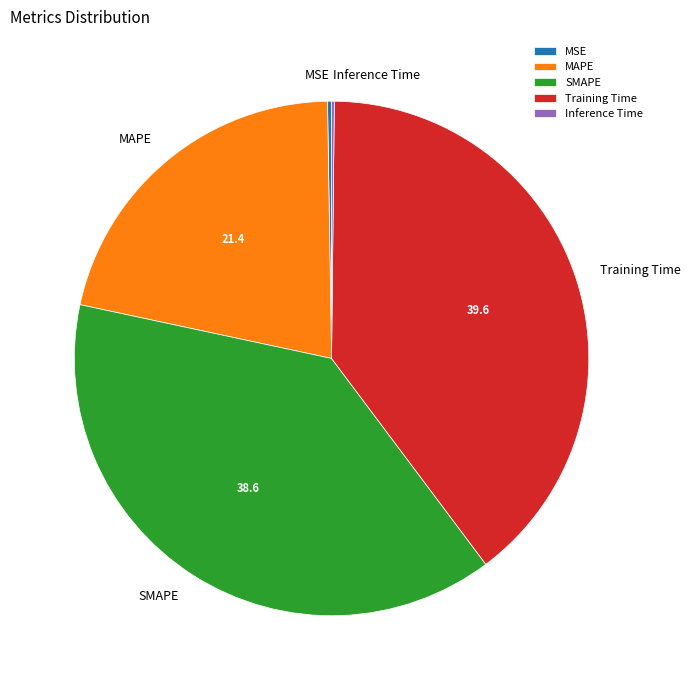

Is there any slice that represents more than half of the pie?

No